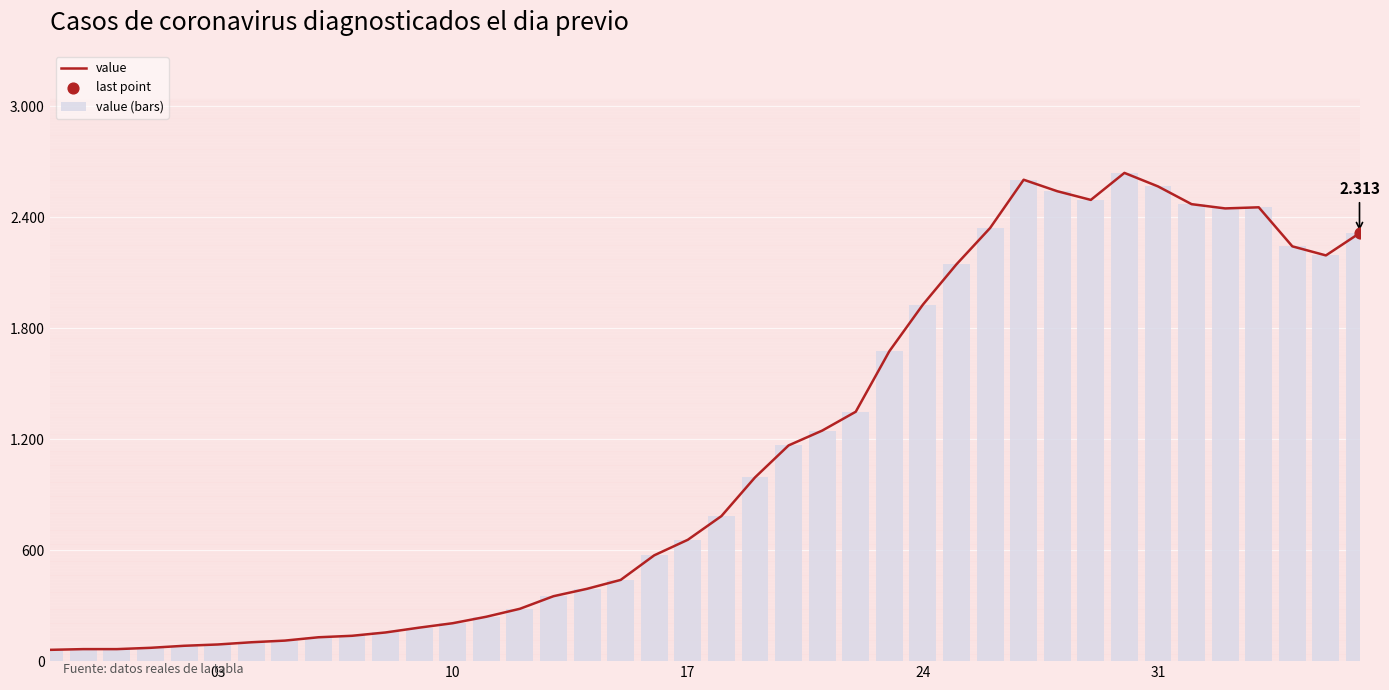

Which series has the widest spread of Y values?

value